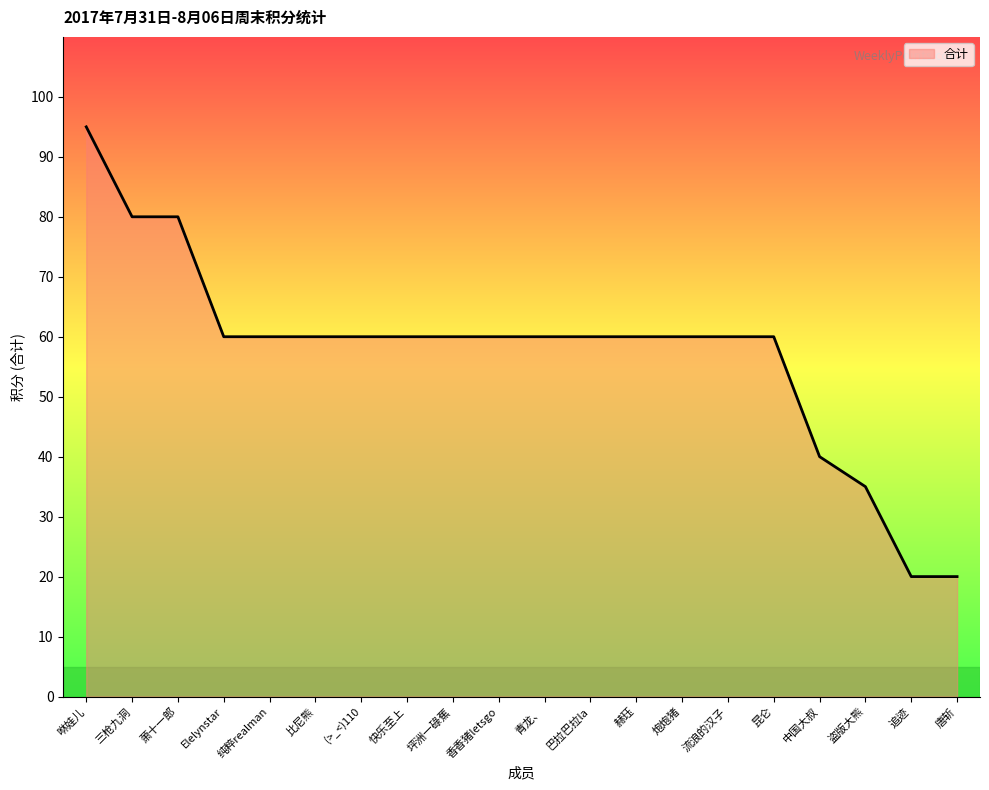

What is the difference between the maximum and minimum values?

75